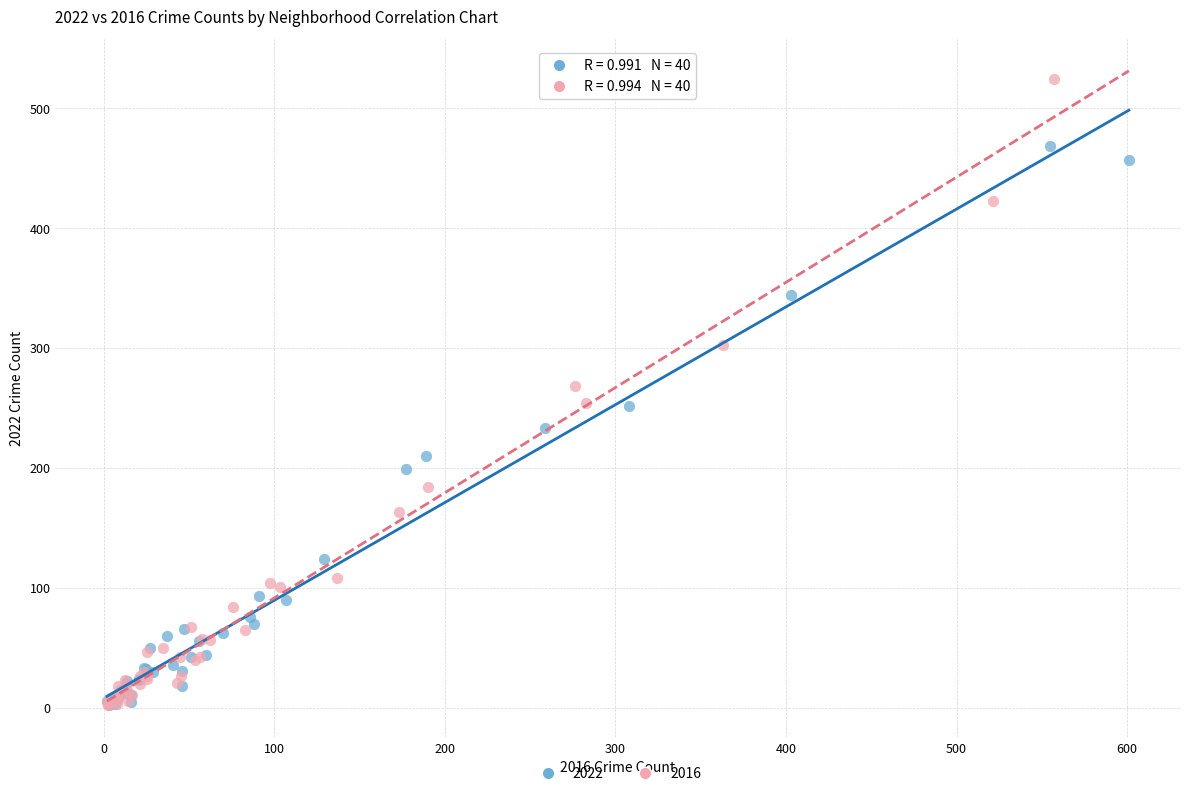

Which series contains the highest Y value?

2016